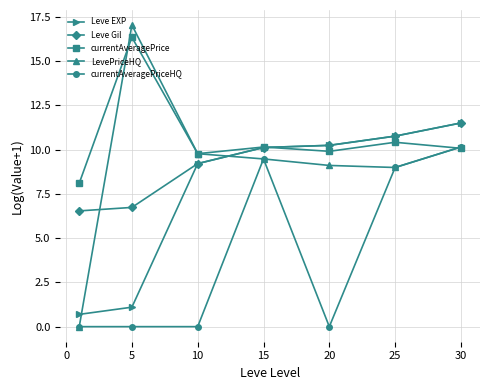

Which series has the largest range (max minus min)?

LevePriceHQ